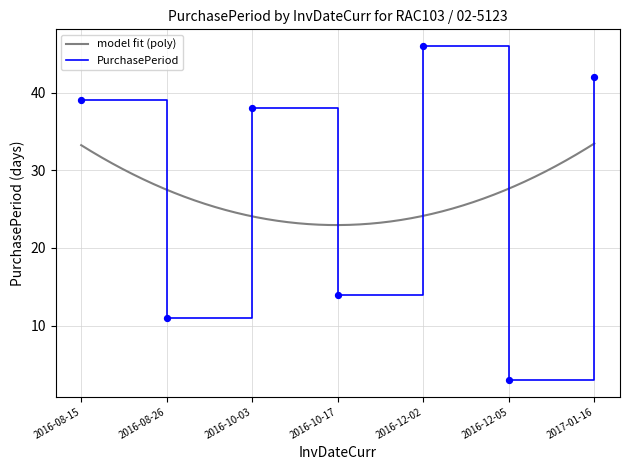

What is the change in value from 2016-08-26 to 2016-12-05?

-8